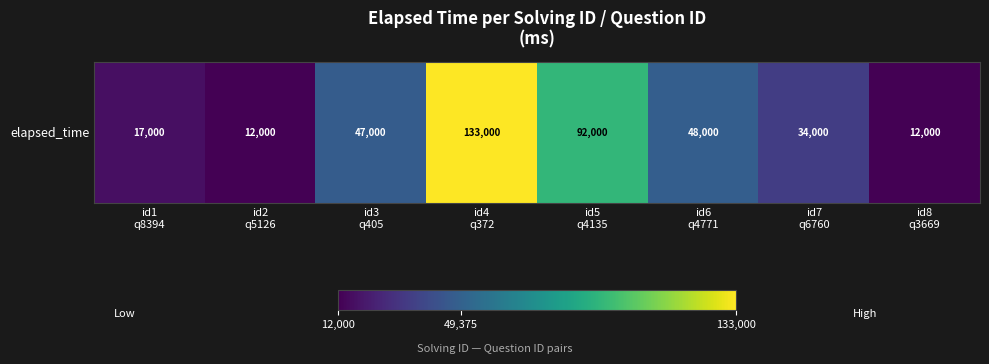

At which category does the chart reach its peak across all series?

id4
q372